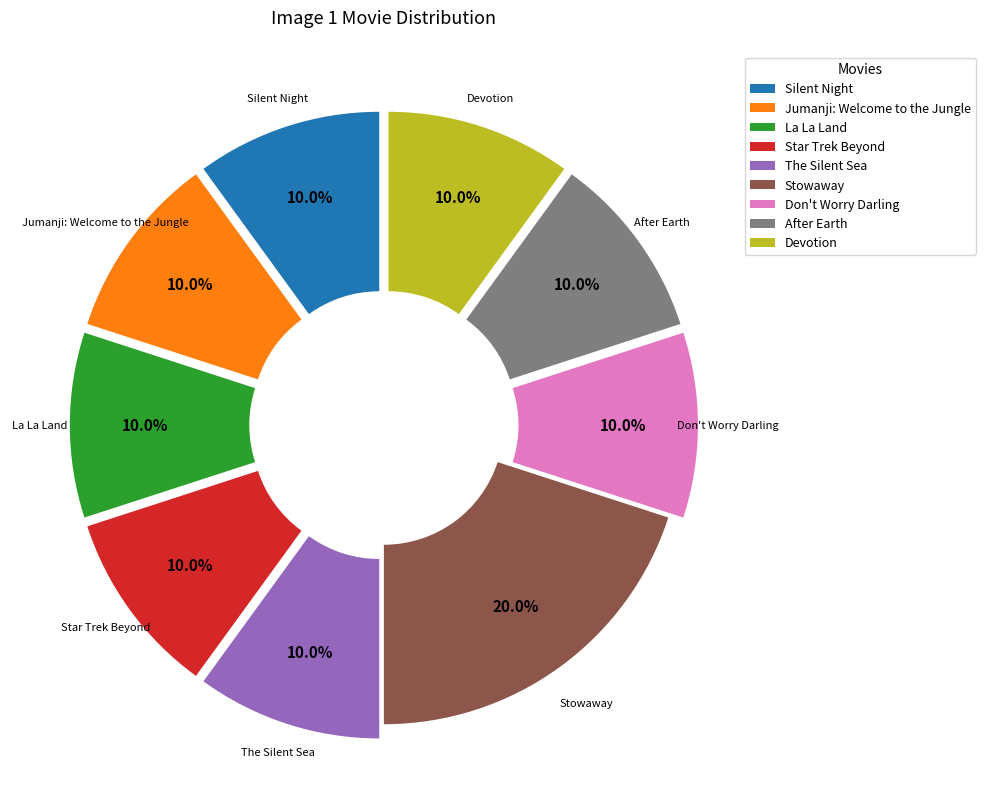

What percentage is the The Silent Sea slice, to the nearest percent?

10%